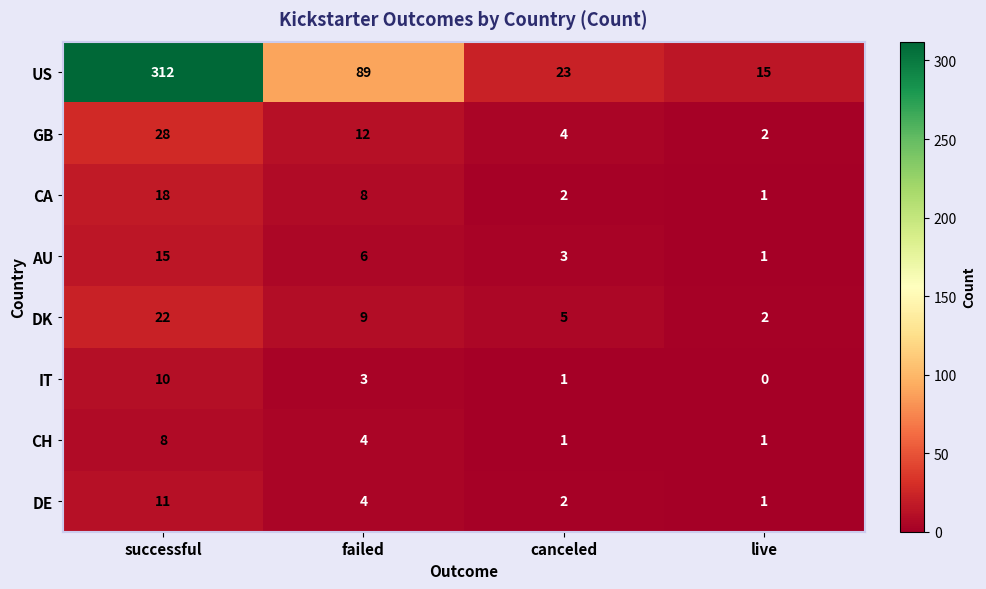

List the series in order of their peak value, lowest first.

CH, IT, DE, AU, CA, DK, GB, US